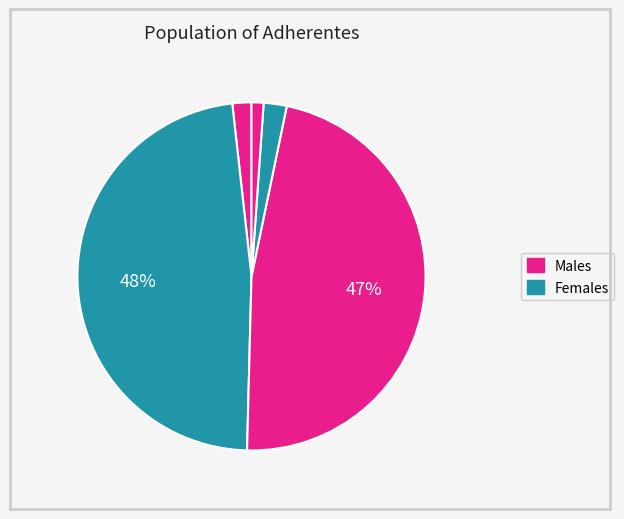

How many segments does this pie chart have?

5